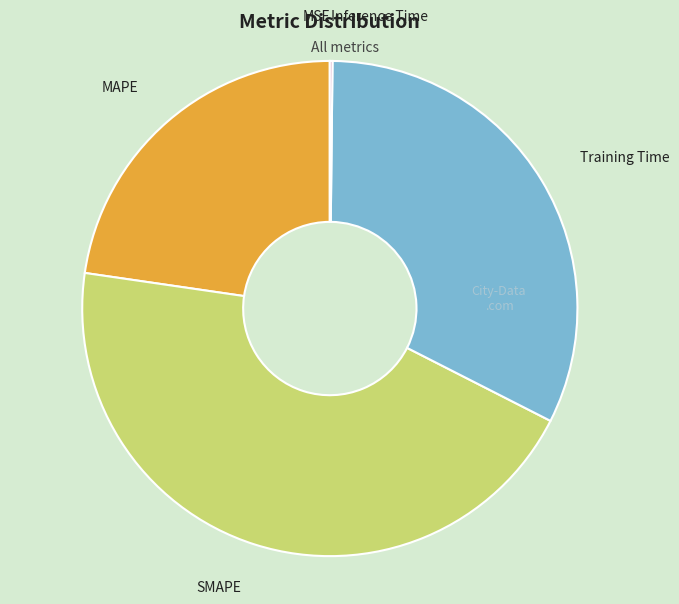

Is there any slice that represents more than half of the pie?

No